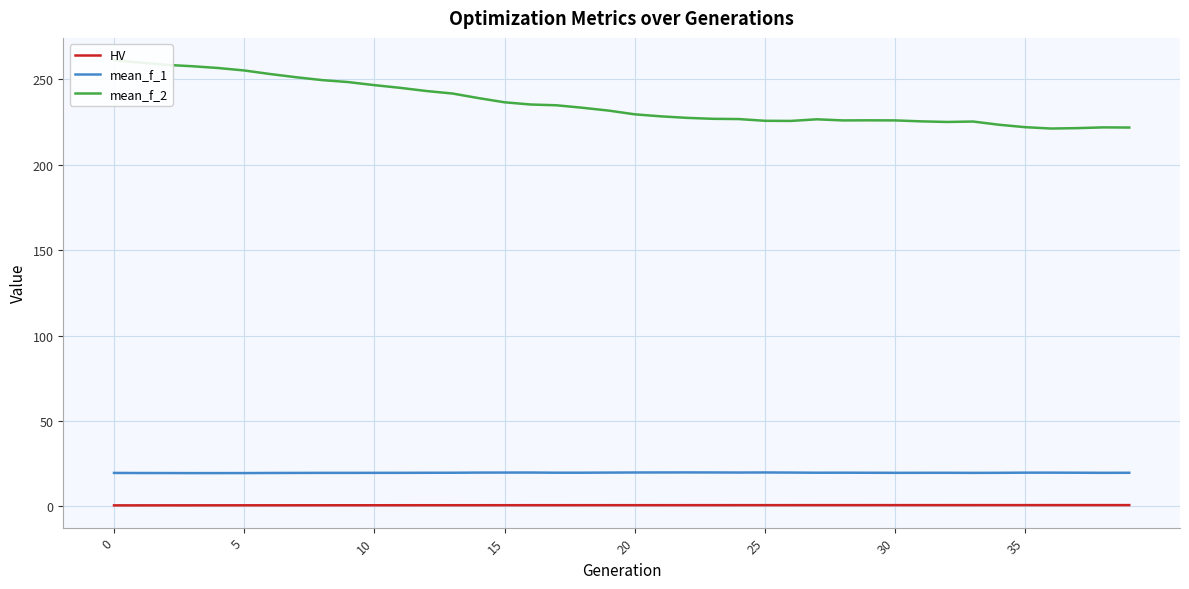

The HV series shows 0.7 at 20. True or false?

True